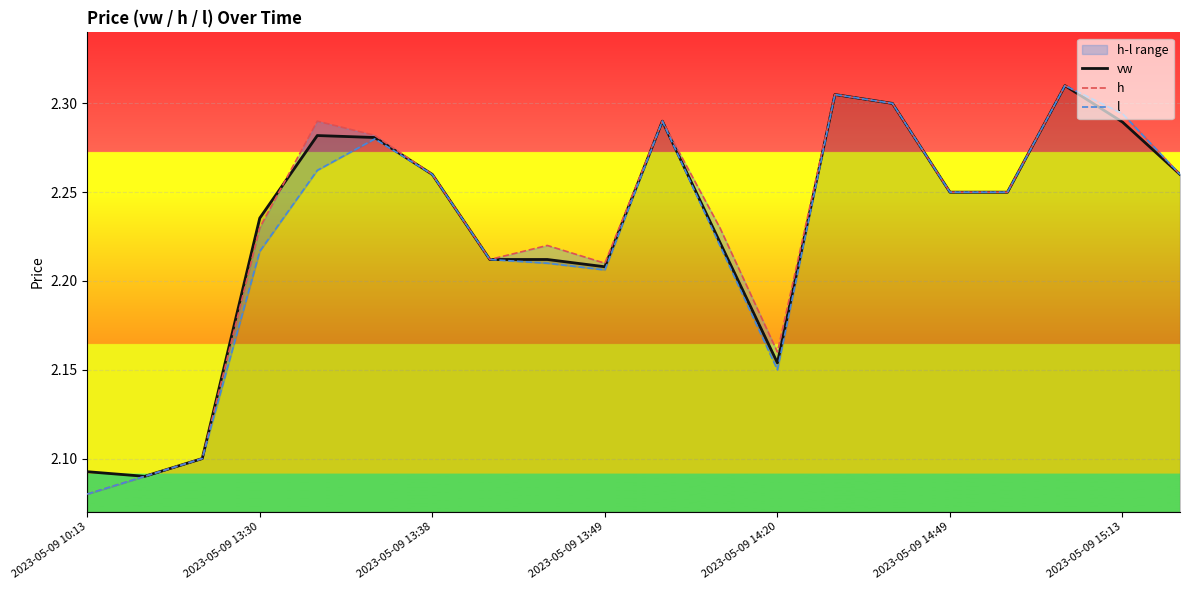

The value of vw at 2023-05-09 13:30 is 1.3. True or false?

False